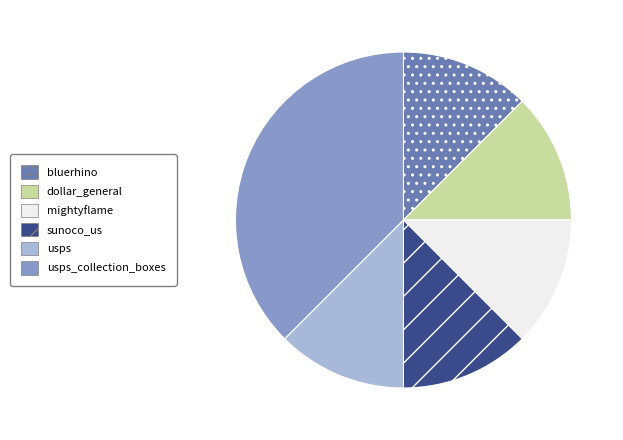

Is it true that mightyflame is 1% of the pie?

False